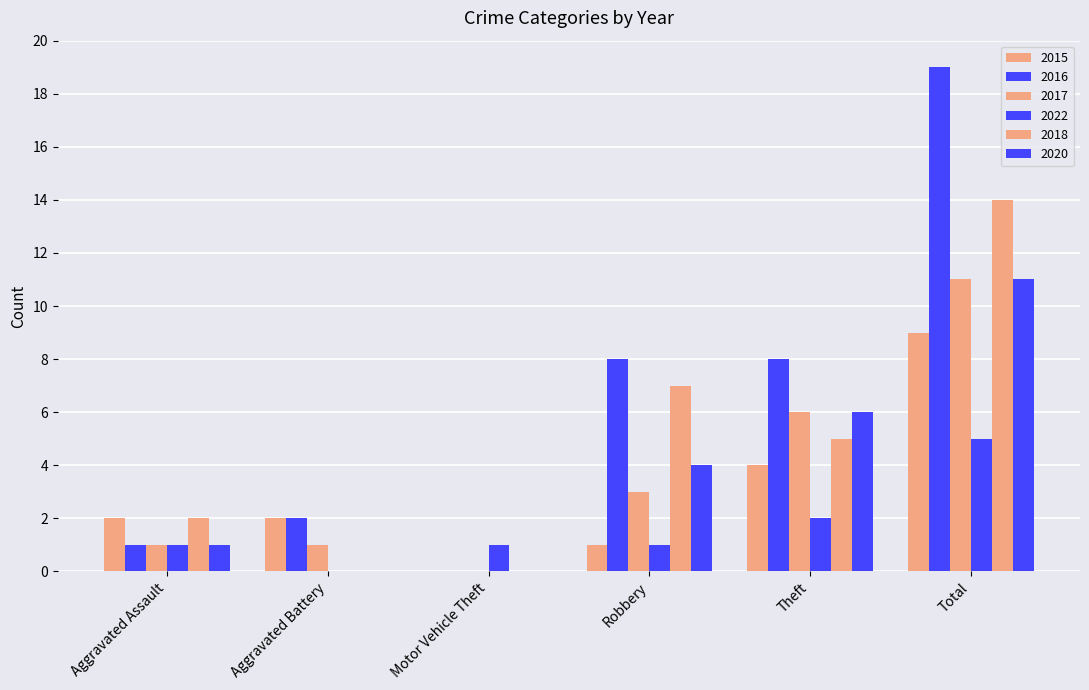

Where is 2018 nearest to the value 7?

Robbery